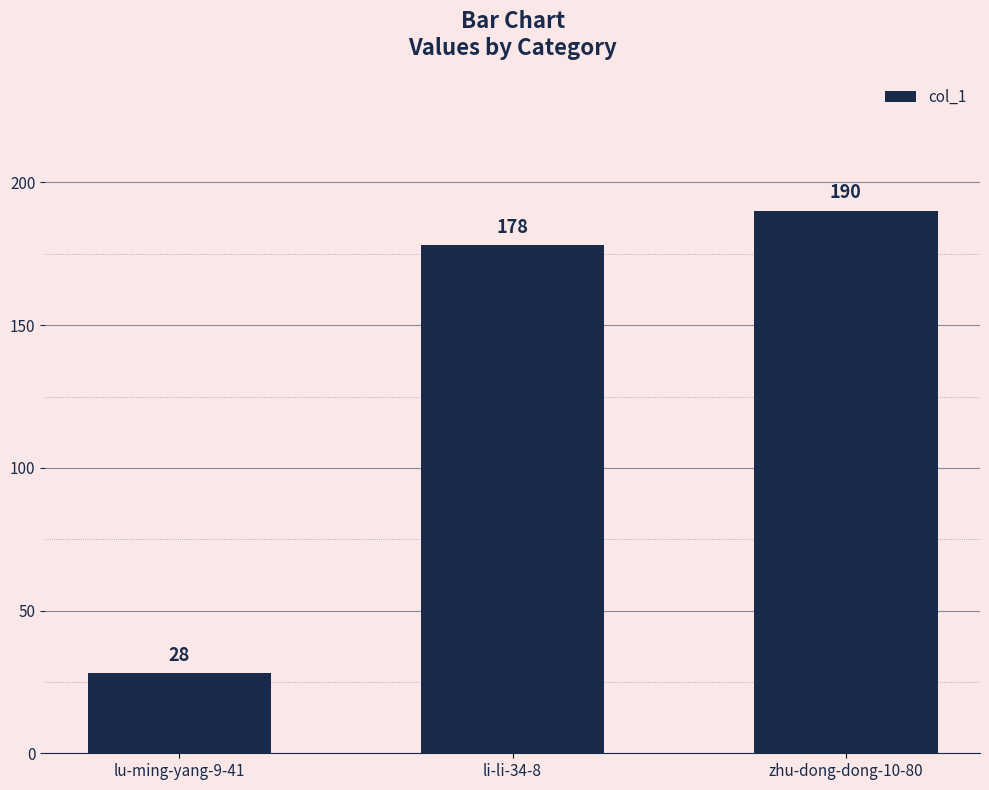

Between li-li-34-8 and zhu-dong-dong-10-80, which is larger?

zhu-dong-dong-10-80